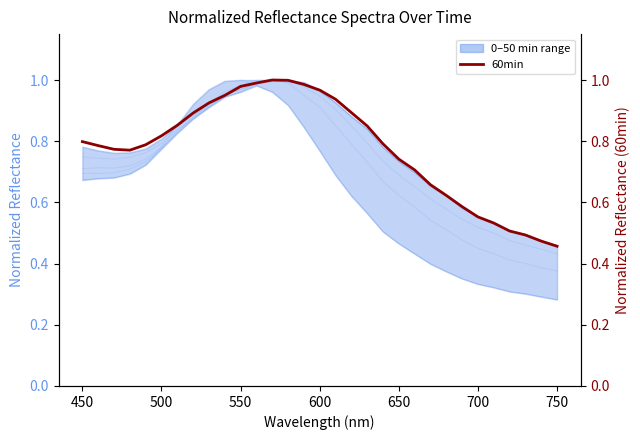

What is the maximum value for 40min?

1.0